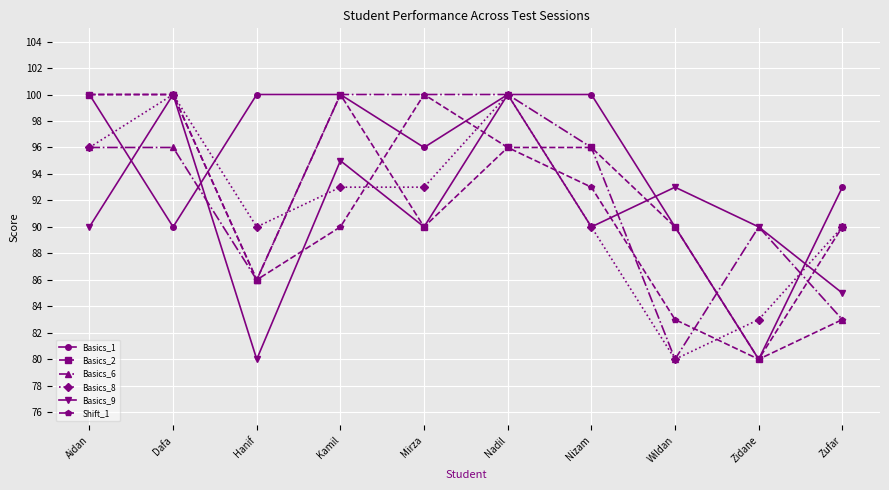

How many interior local valleys does the Basics_2 series have?

3